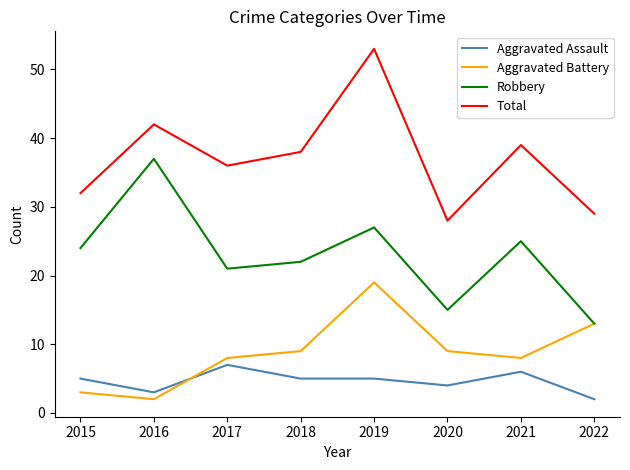

List the labels in order of Total value, largest first.

2019, 2016, 2021, 2018, 2017, 2015, 2022, 2020